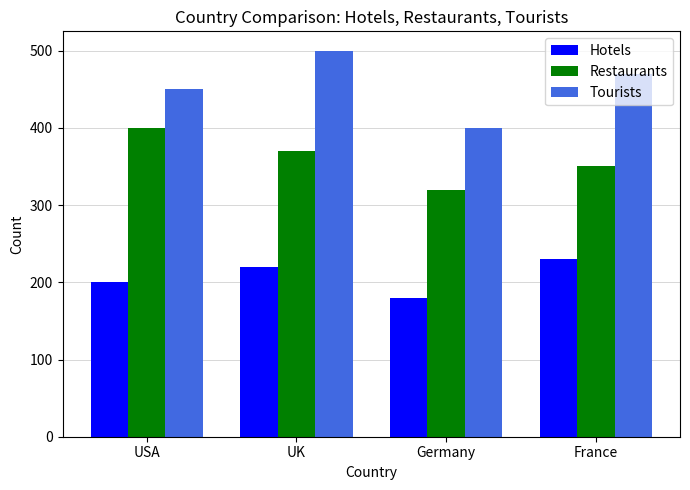

What is the sum of the Hotels values at Germany and UK?

400